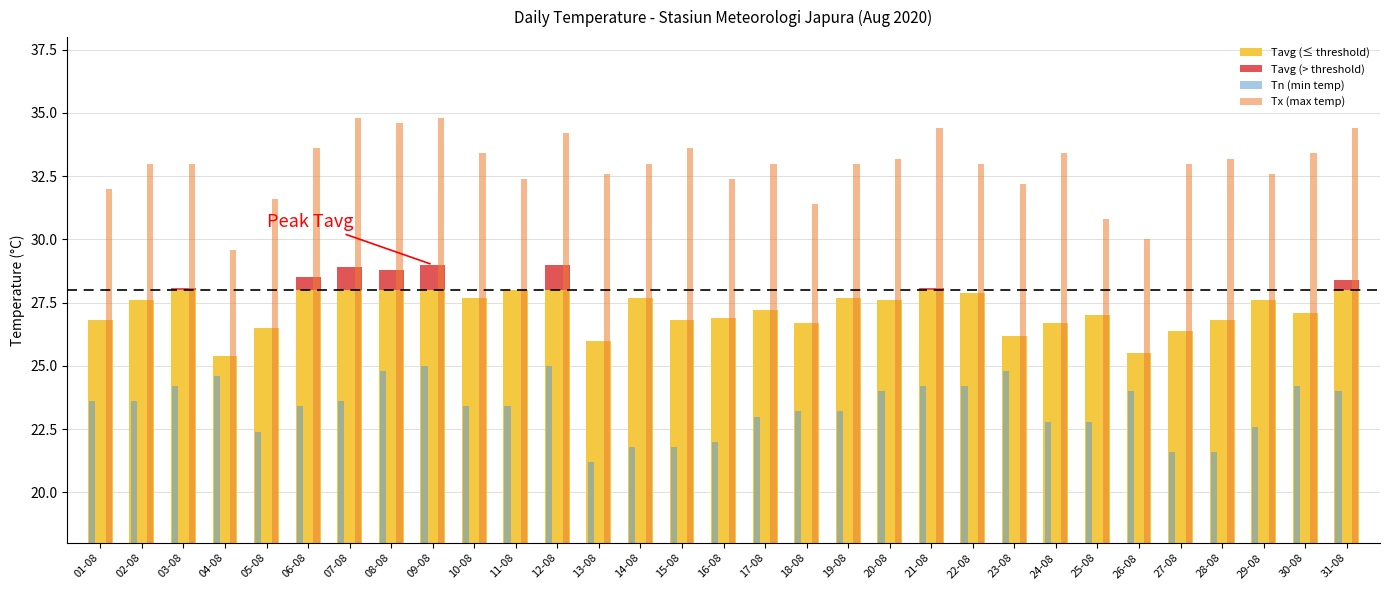

Is the value of Tavg (≤ threshold) at 04-08 greater than the value of Tavg (> threshold) at 15-08?

Yes